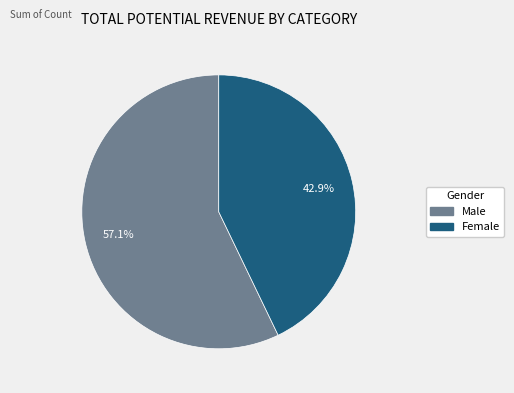

To the nearest percent, what is the difference between the Female and Male slice percentages?

14%